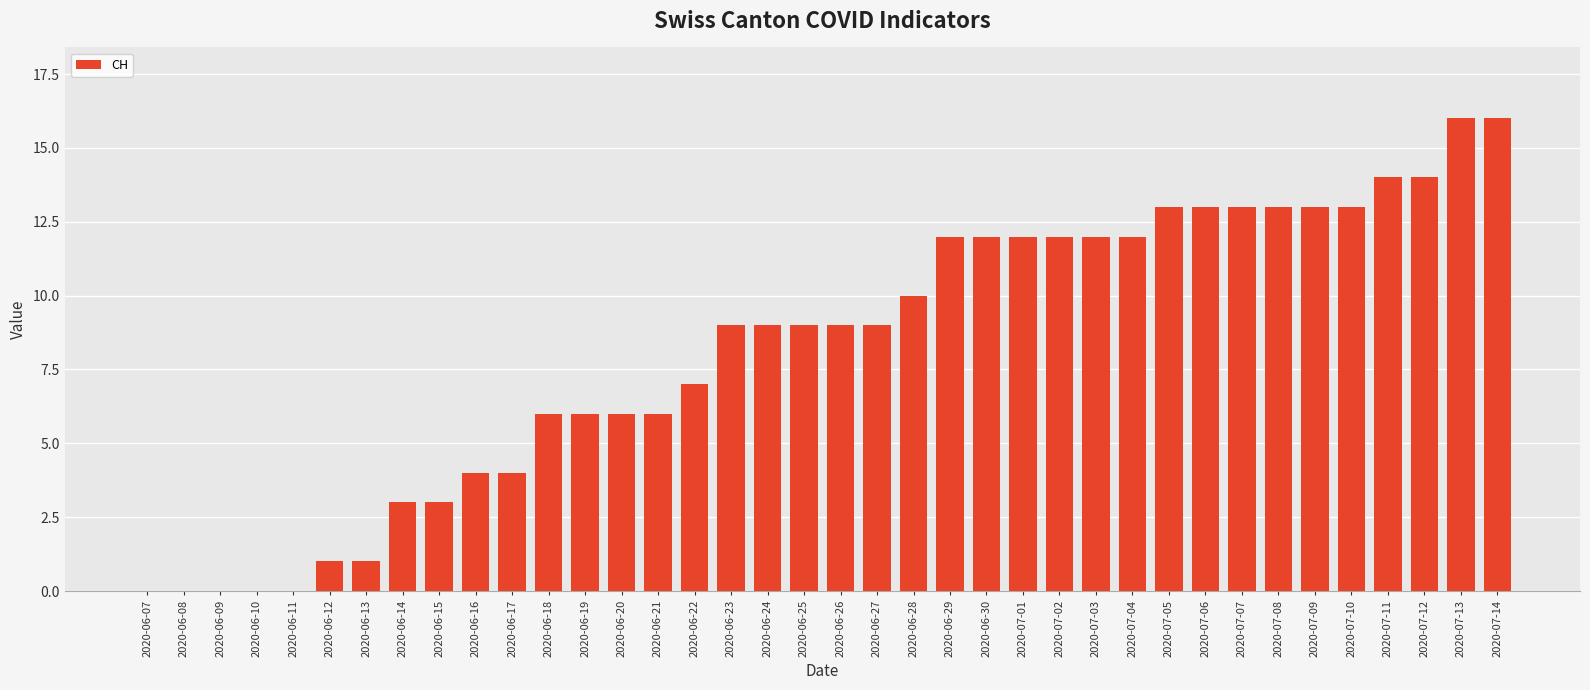

Are the bars horizontal?

No